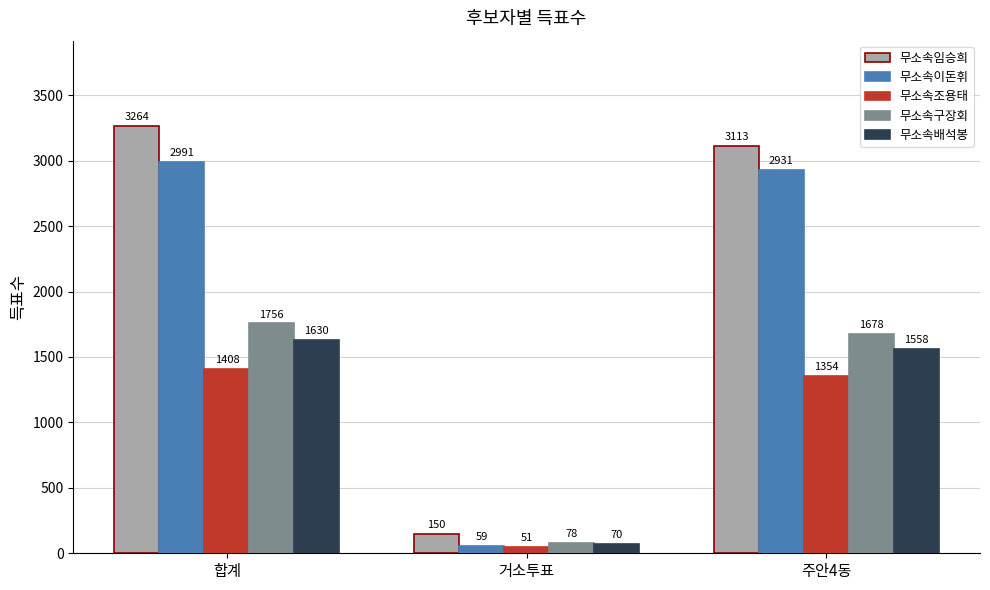

Which label corresponds to the largest value in the chart?

합계